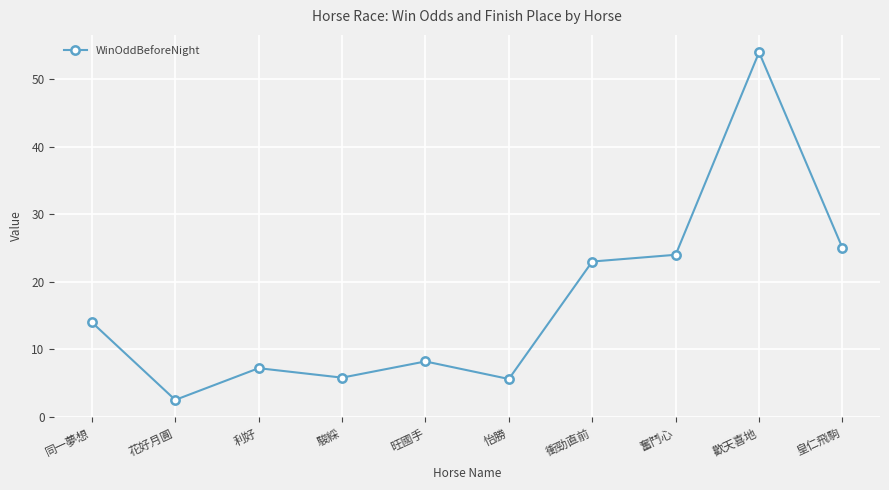

Between 利好 and 駿綵, which is larger?

利好